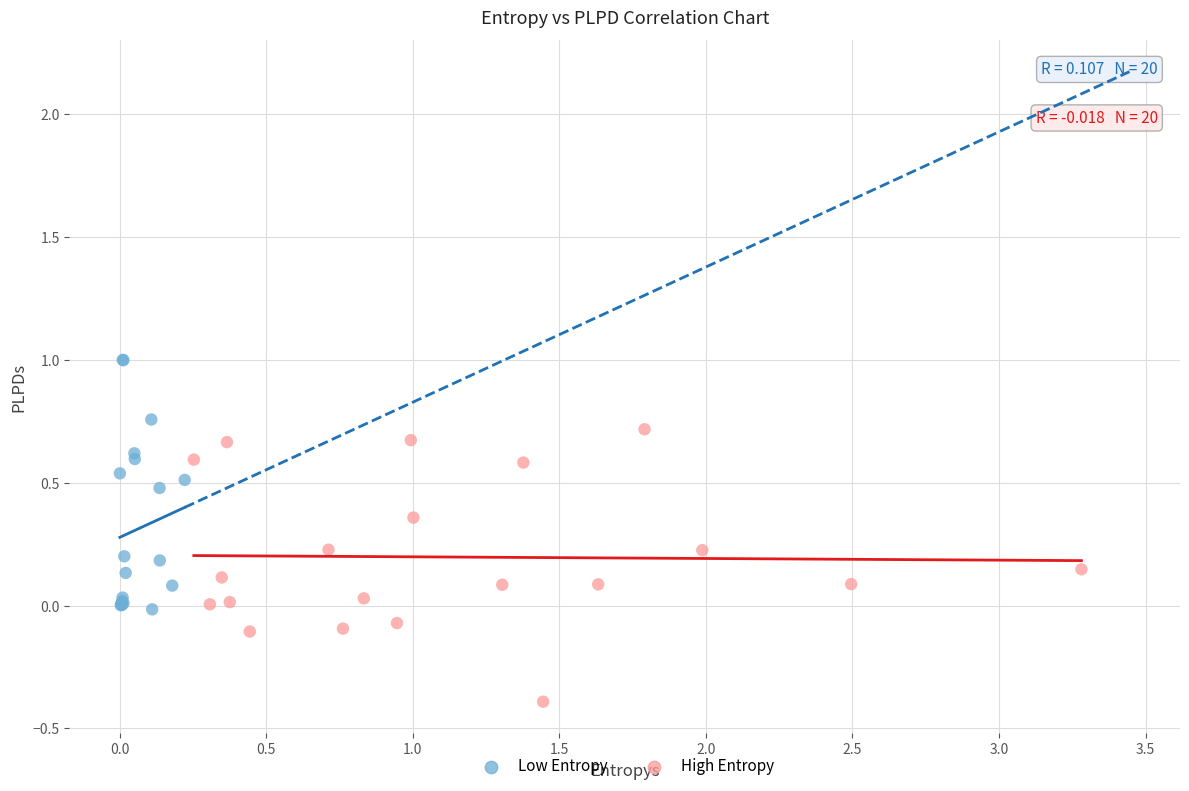

What are all the series names shown in the legend?

Low Entropy, High Entropy